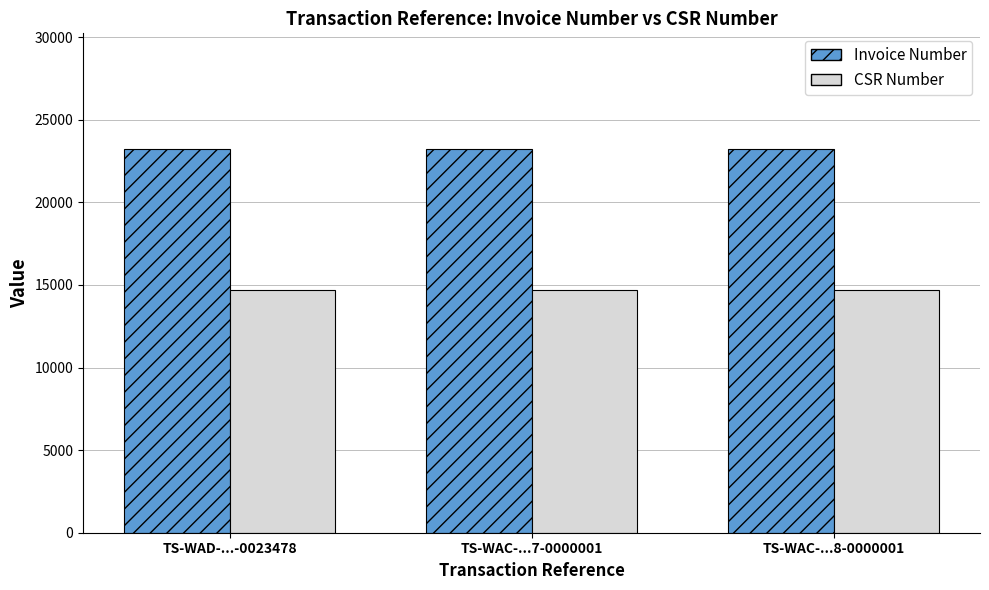

At how many categories does at least one series exceed 18143?

3